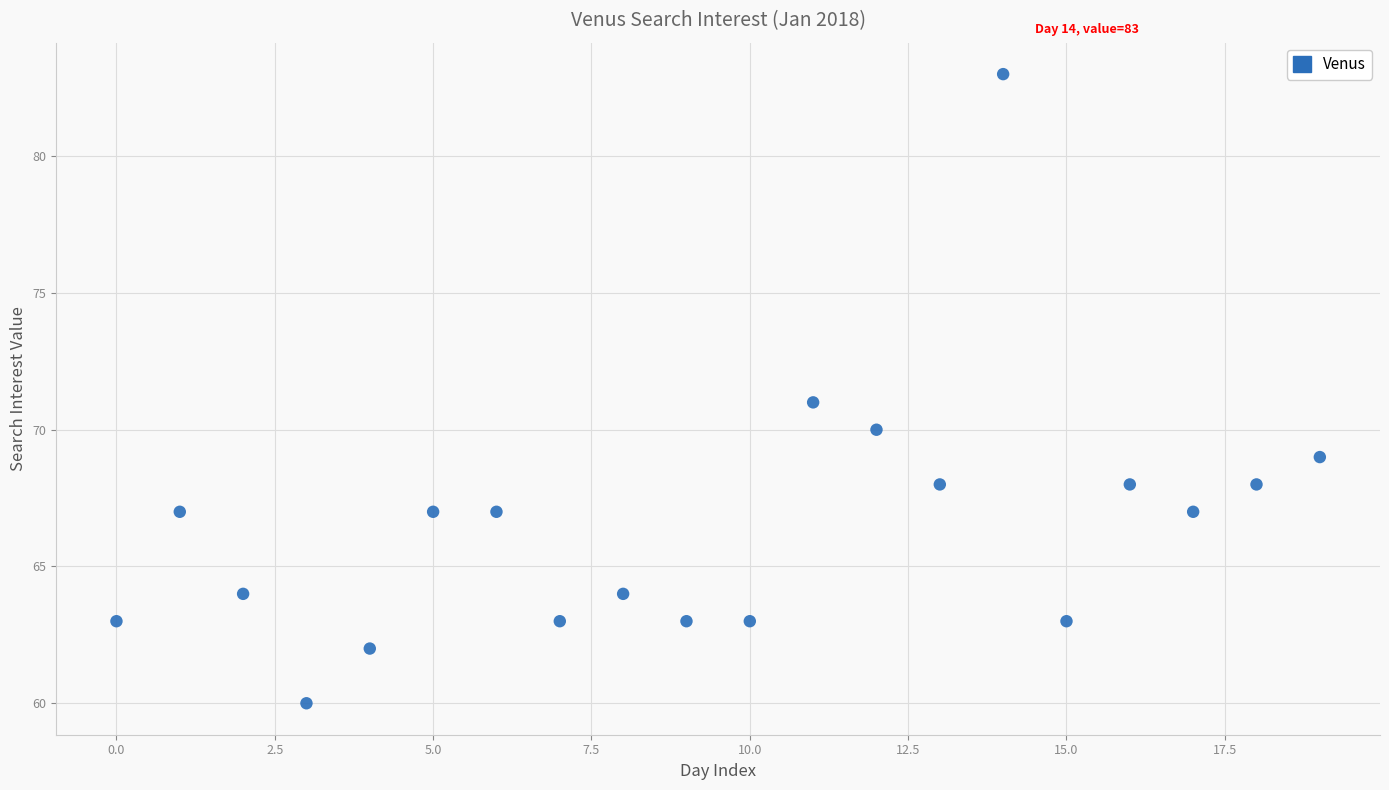

What is the range of Y values (max minus min)?

23